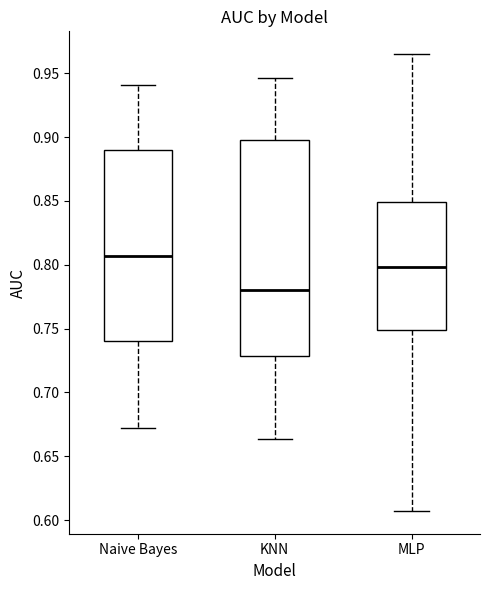

Where is the lower edge of the box for MLP on the y-axis? The values are not printed on the chart, so give them approximately, as read against the axis.

0.750